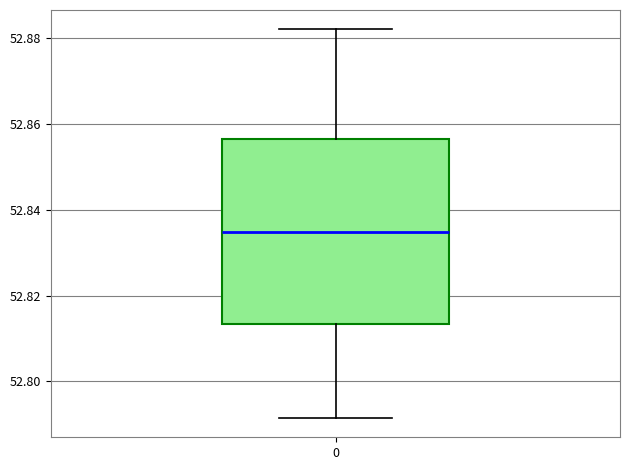

Where does the upper whisker of the box at x = 0 end on the y-axis? The values are not printed on the chart, so give them approximately, as read against the axis.

52.882